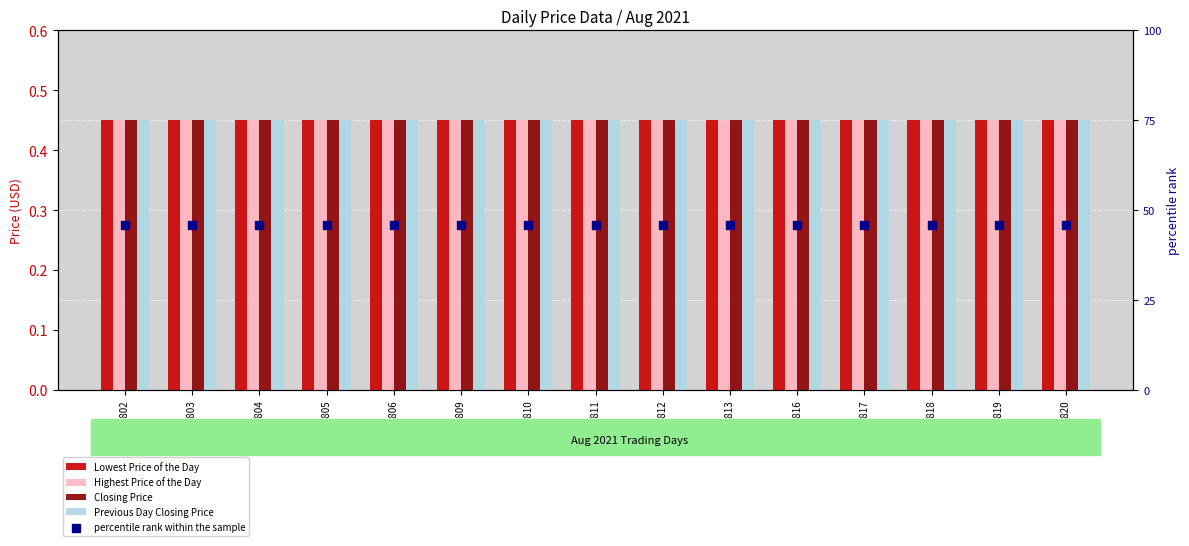

Which series reaches the minimum Y coordinate?

Lowest Price of the Day